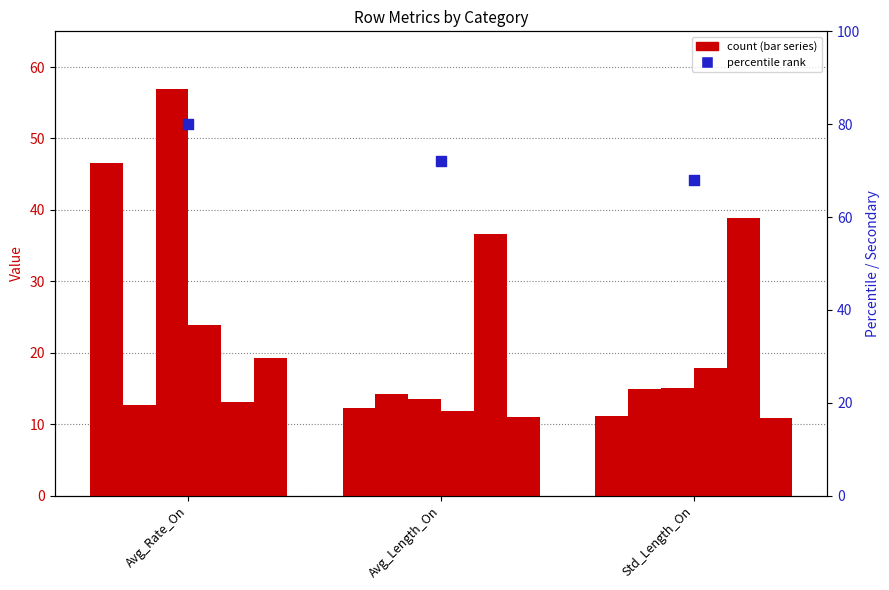

Is the value of TBL at Avg_Length_On greater than the value of TBS at Avg_Rate_On?

No